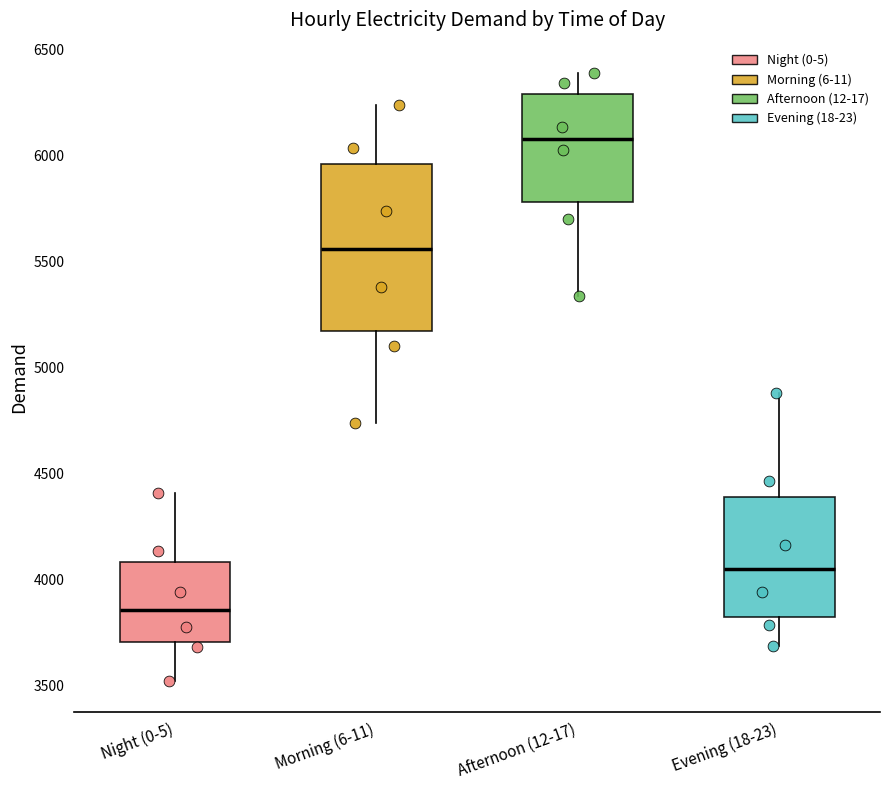

Reading left to right, transcribe this box plot: for each box, give where its median line is, the range the box spans, and where its two whiskers end, as read against the y-axis. The values are not printed on the chart, so give them approximately, as read against the axis.

Night (0-5): median 3850, box 3700 to 4100, whiskers 3500 to 4400
Morning (6-11): median 5550, box 5150 to 5950, whiskers 4750 to 6250
Afternoon (12-17): median 6100, box 5800 to 6300, whiskers 5350 to 6400
Evening (18-23): median 4050, box 3800 to 4400, whiskers 3700 to 4900